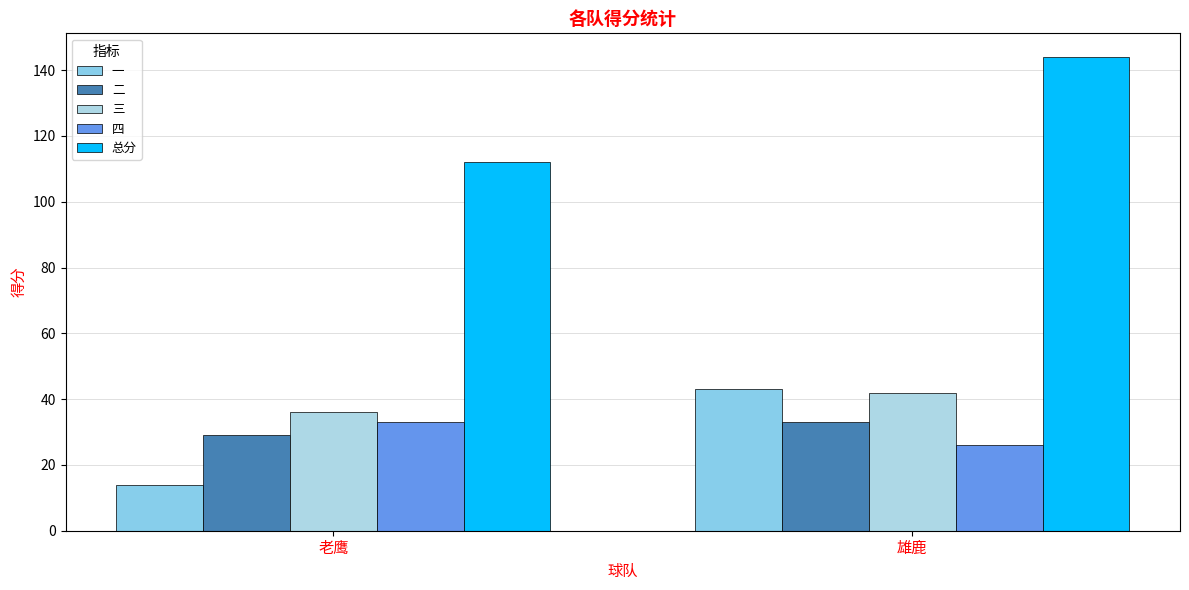

What is the total value across all series at 雄鹿?

288